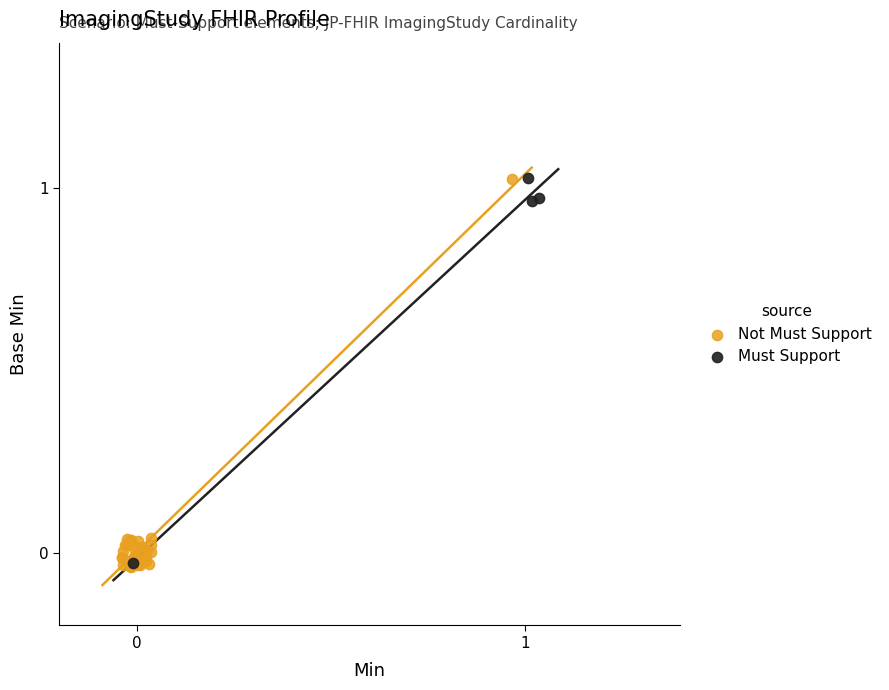

What are all the series names shown in the legend?

Not Must Support, Must Support